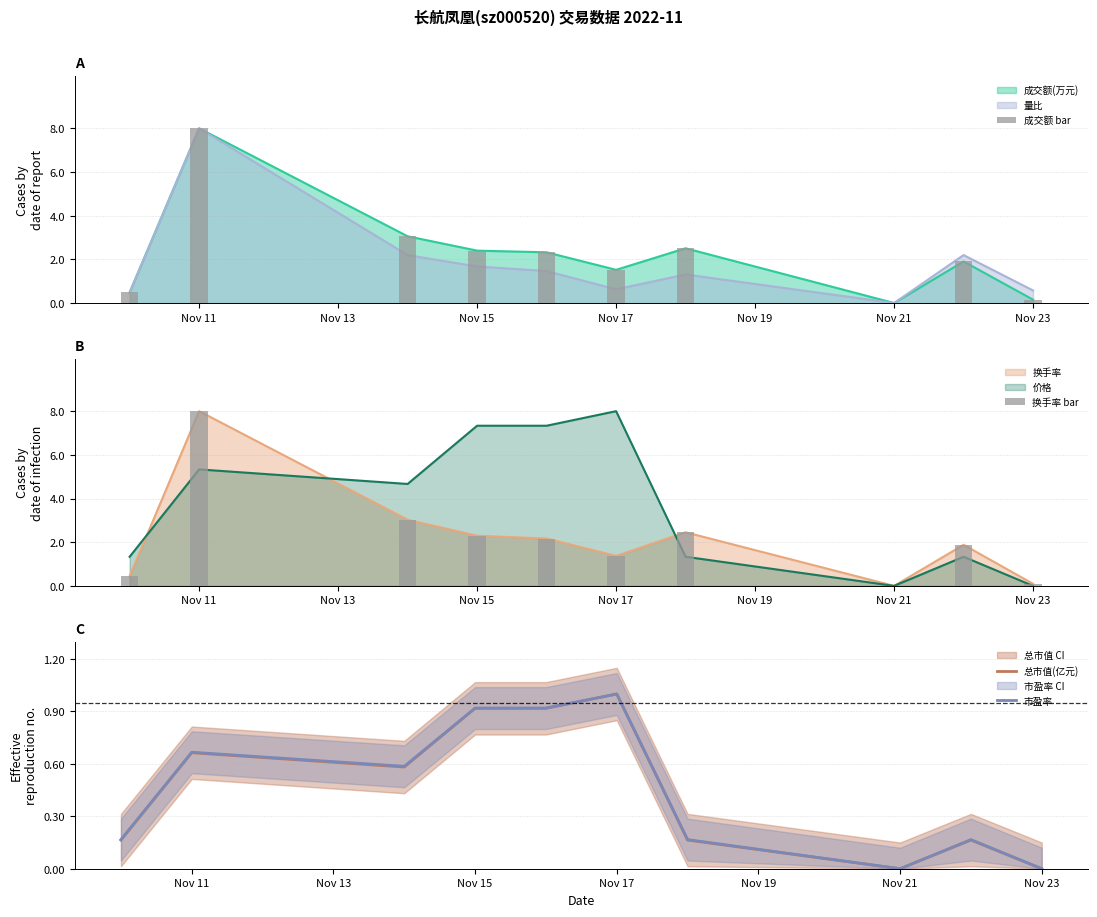

What is the difference between the maximum and minimum values in the 总市值(亿元) series?

1.0